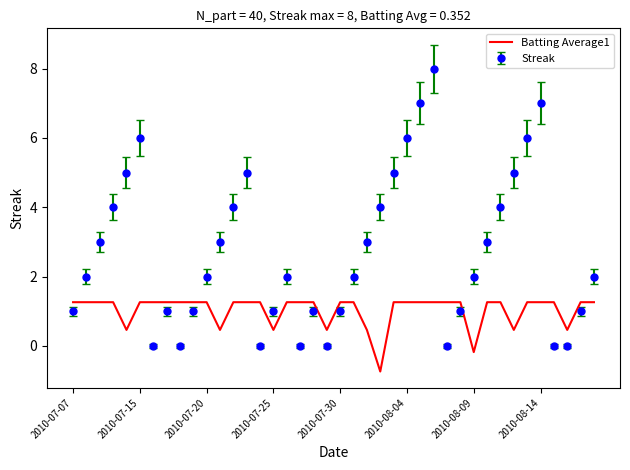

What is the lowest value of the Batting Average1 series?

-0.7